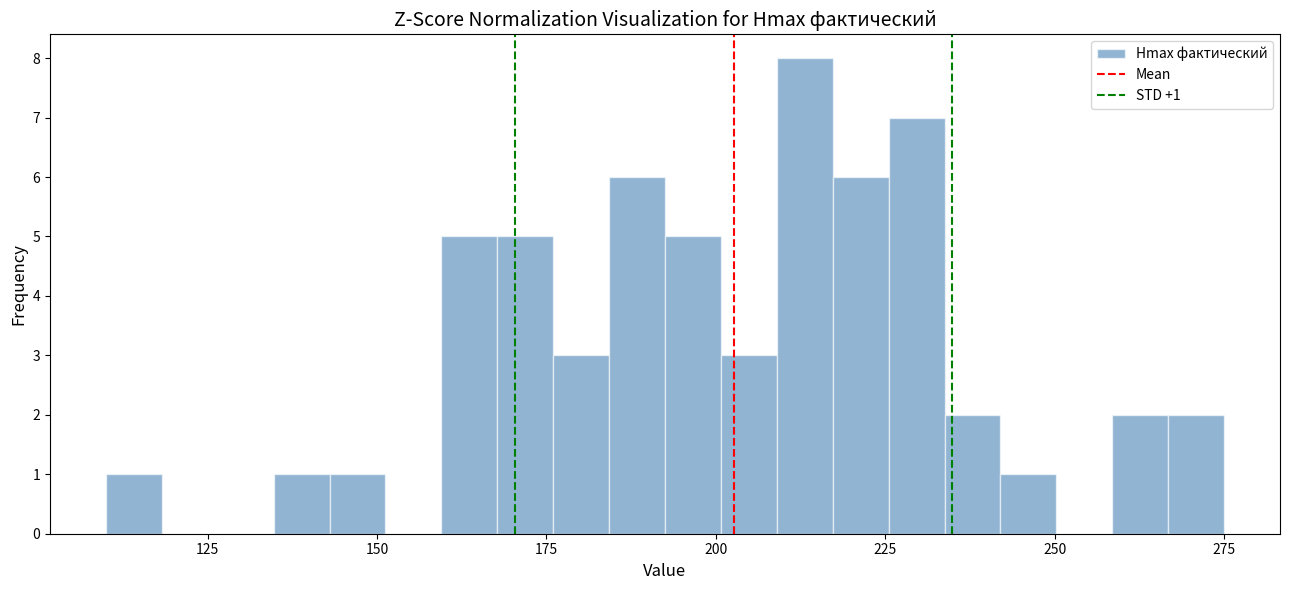

Around what value on the x-axis is the tallest bar? Give the approximate position of its centre, as read against the axis.

215